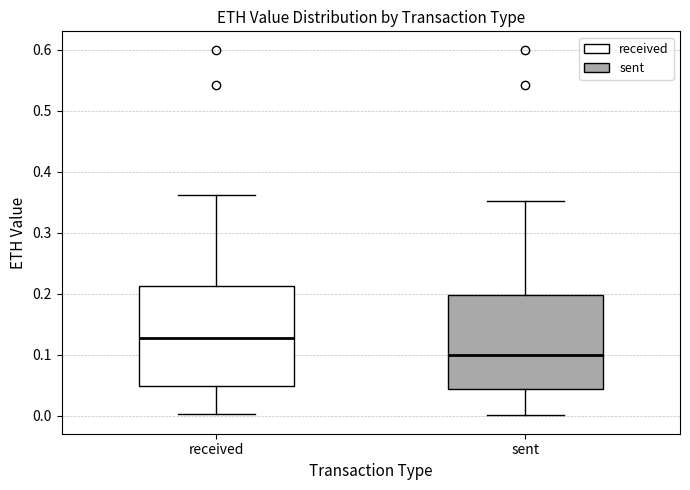

Which box's median line is the highest?

received